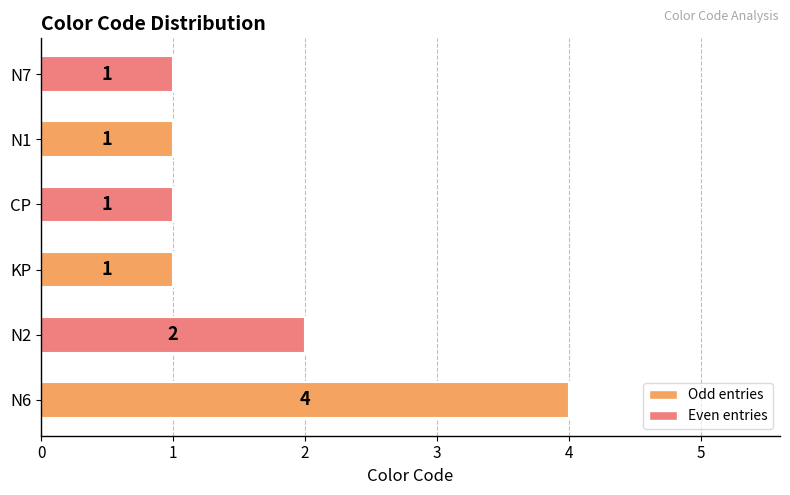

Which category has the highest value across all series?

N6